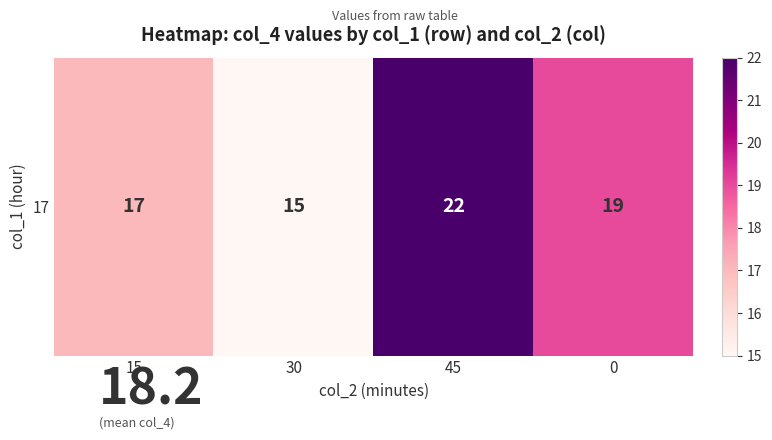

List the labels in order of value, smallest first.

30, 15, 0, 45